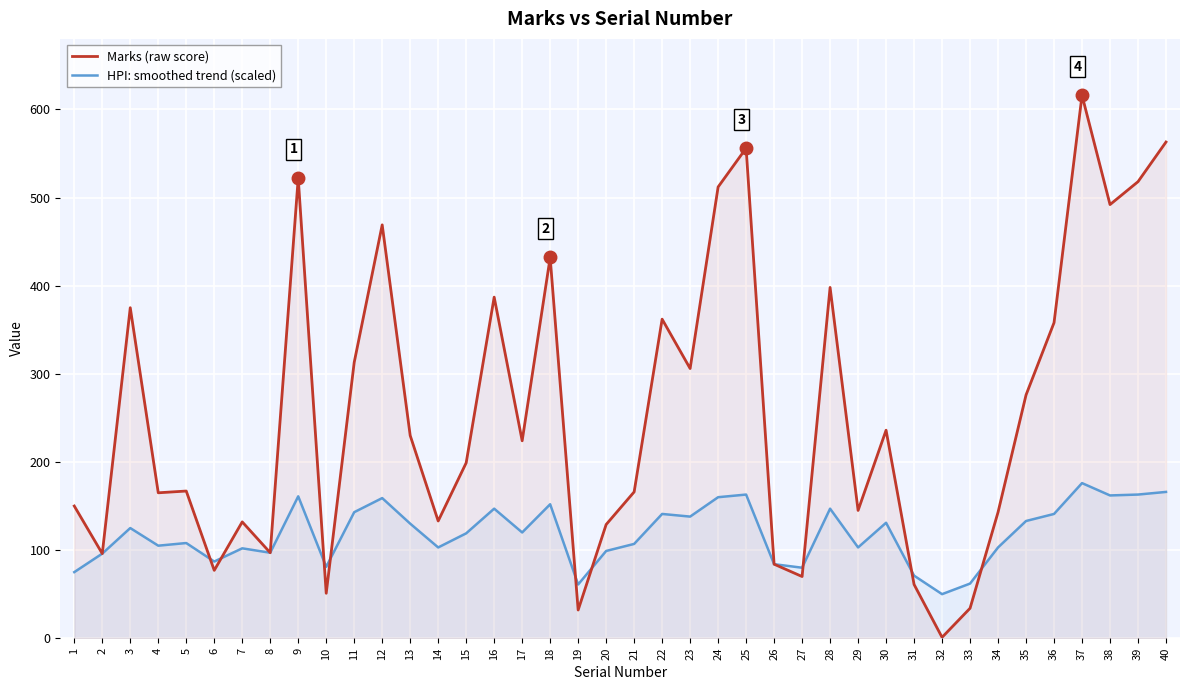

Between 12 and 35, which series saw the biggest shift?

Marks (raw score)